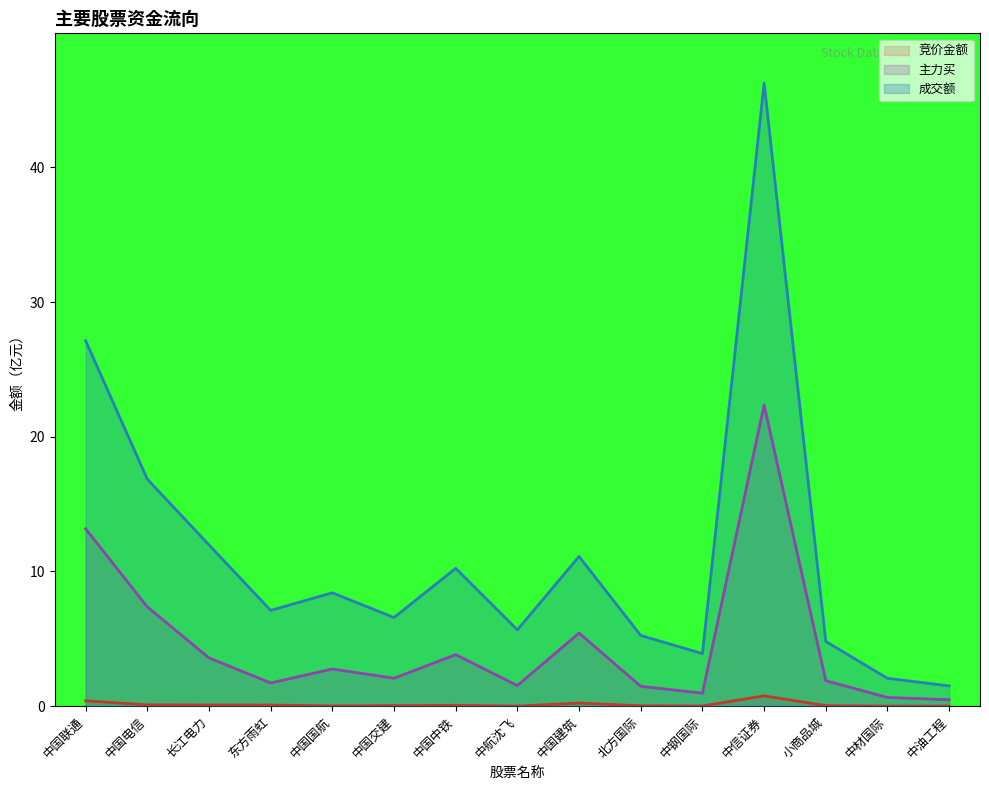

What is the approximate value of 竞价金额 at 中信证券?

0.8